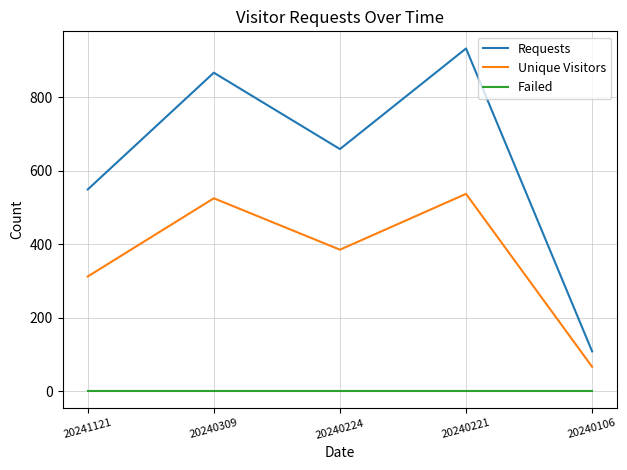

Reading right to left, extract all data points from this chart.

Requests: 20240106=108	20240221=933	20240224=659	20240309=867	20241121=549
Unique Visitors: 20240106=66	20240221=537	20240224=385	20240309=525	20241121=312
Failed: 20240106=0	20240221=0	20240224=0	20240309=0	20241121=0